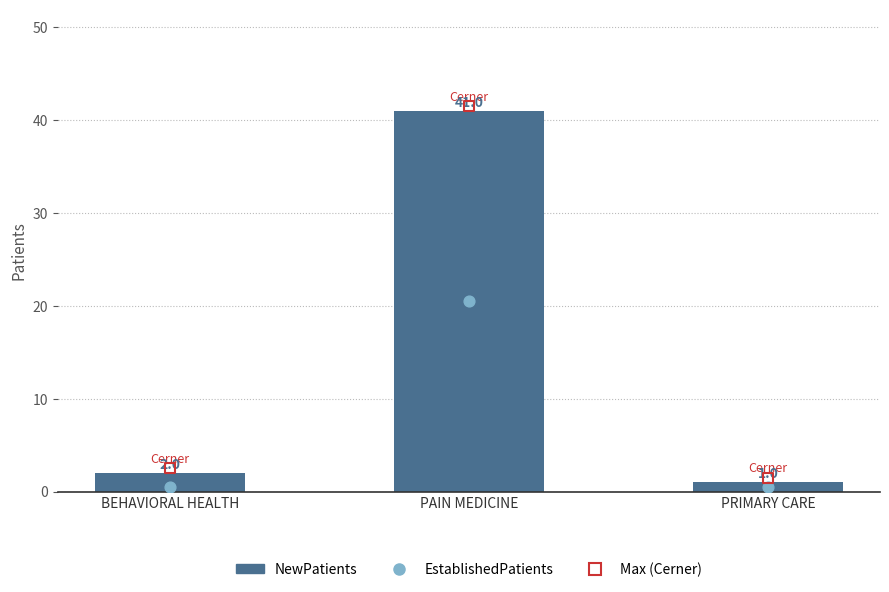

What is the ratio of the value at PRIMARY CARE to the value at BEHAVIORAL HEALTH?

0.5